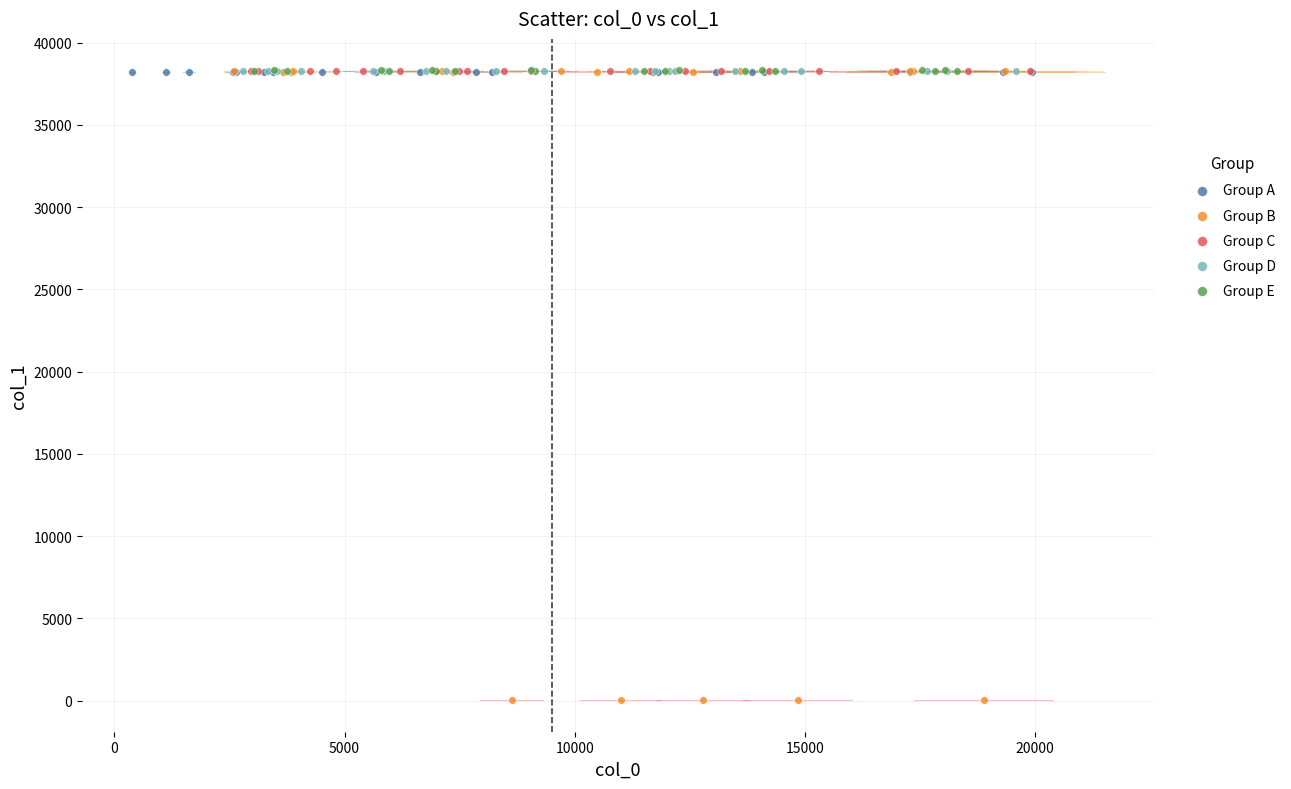

Which series reaches the minimum Y coordinate?

Group B